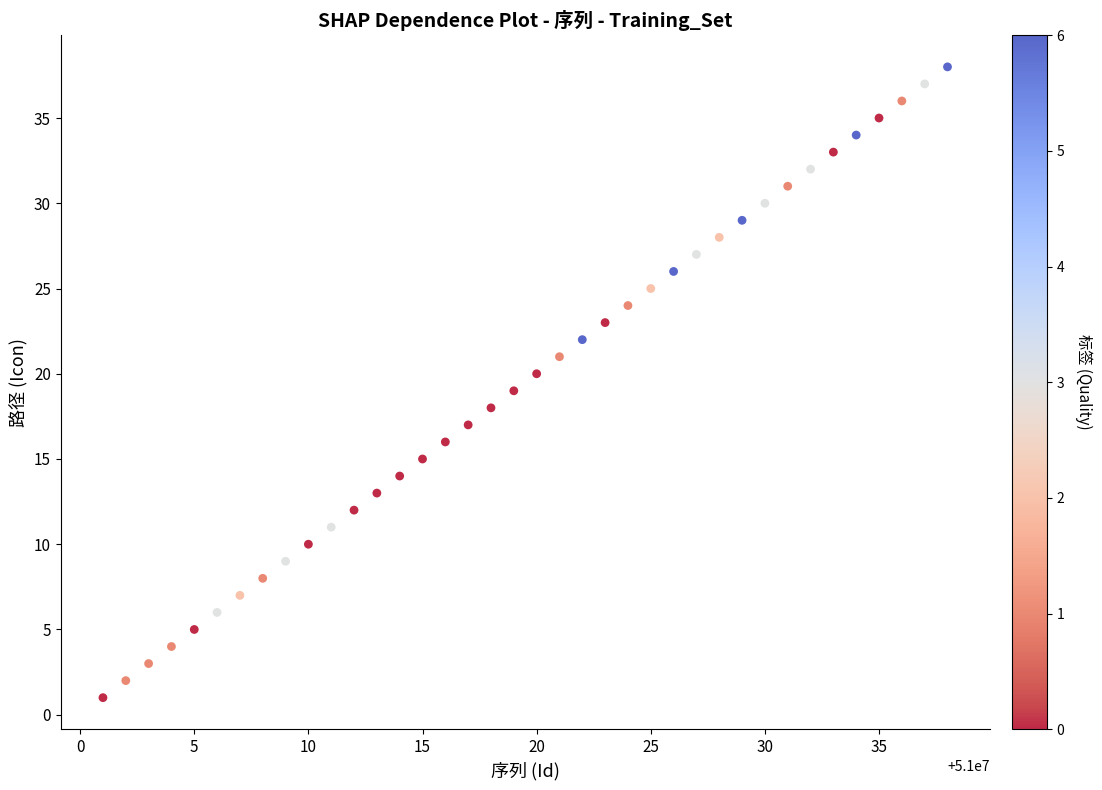

What is the range of X values (max minus min)?

37